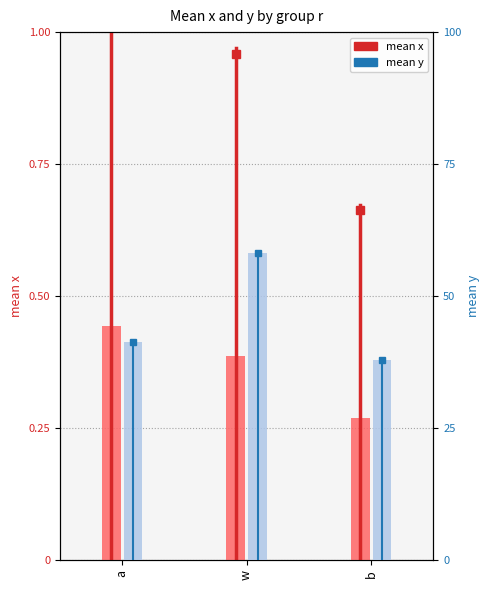

True or false: mean x has a value of 0.4 at a.

True